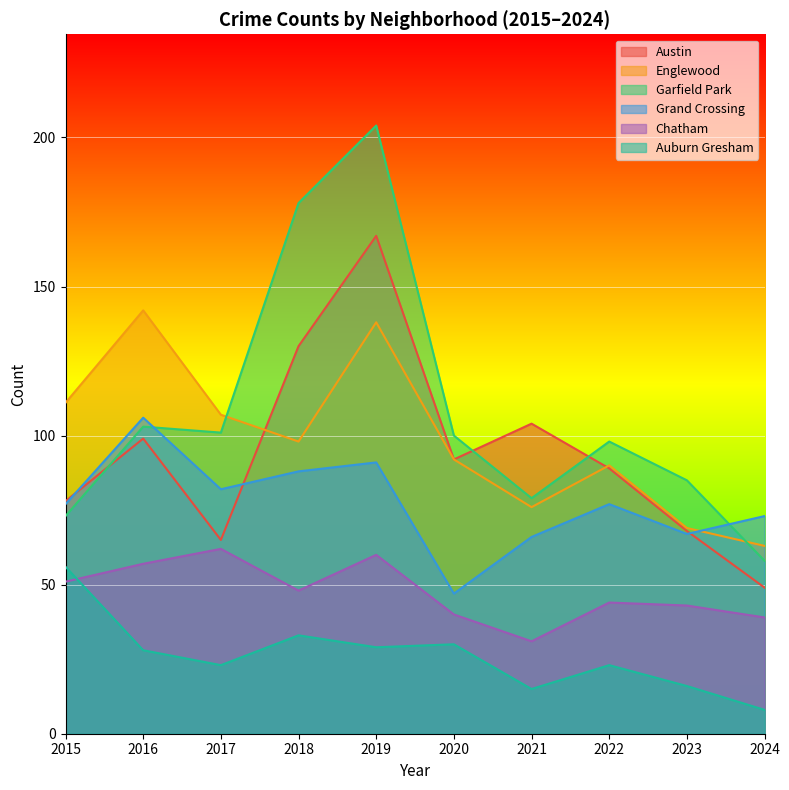

Is it true that Austin equals 92 at 2020?

True